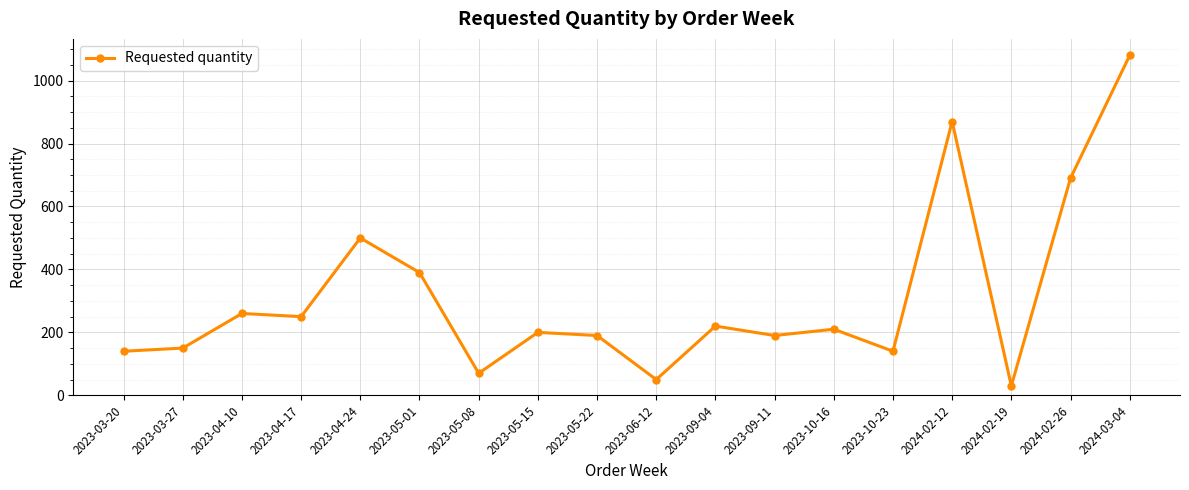

The value at 2023-10-23 is 92. True or false?

False